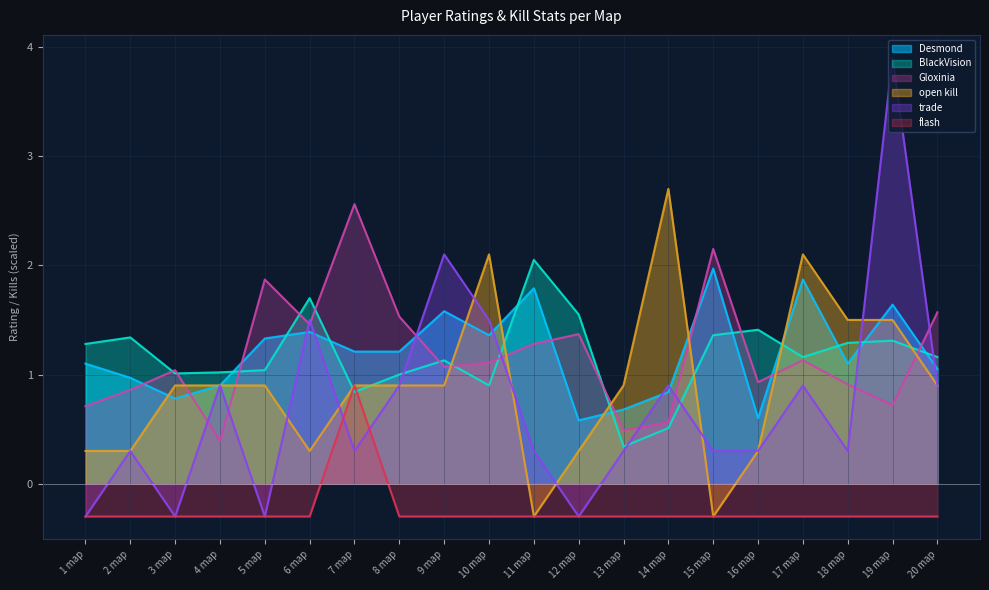

What are all the series names shown in the legend?

Desmond, BlackVision, Gloxinia, open kill, trade, flash